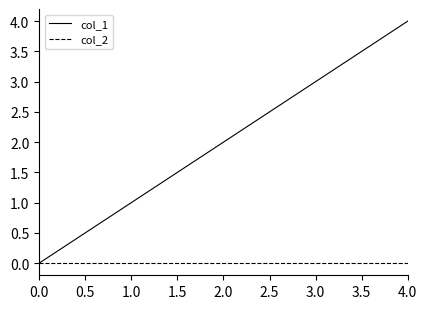

The value of col_1 at 2.0 is 3. True or false?

False